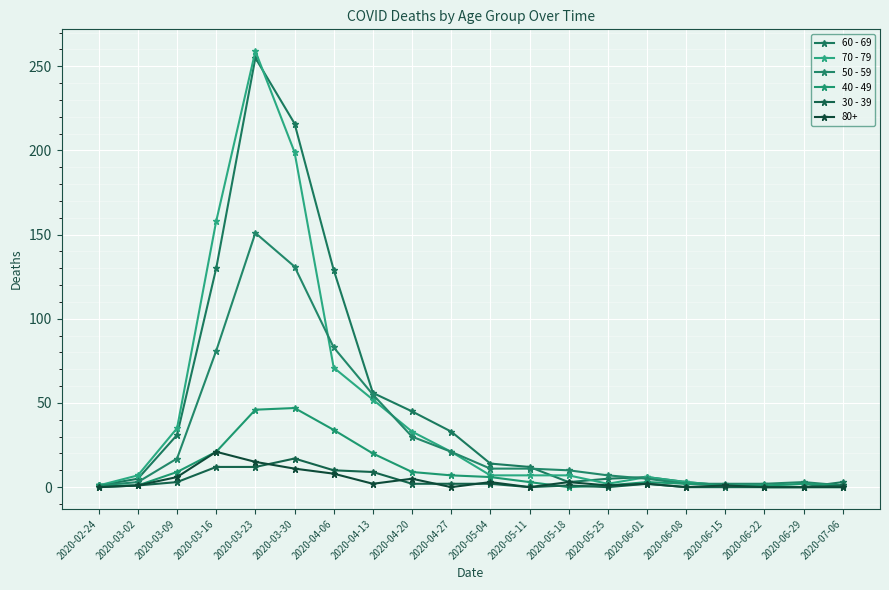

How many lines are shown in the chart?

6